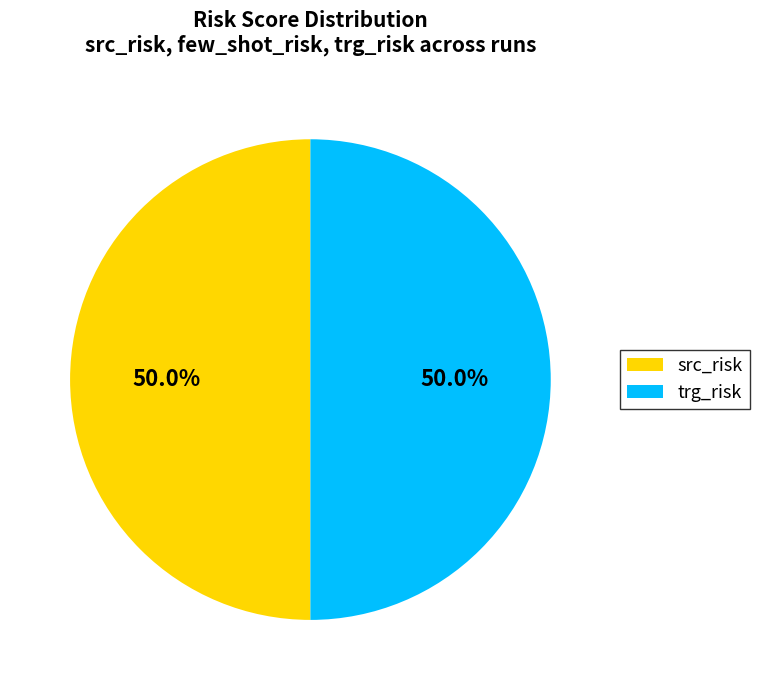

Approximately how many times larger is the value at trg_risk compared to src_risk?

1.0